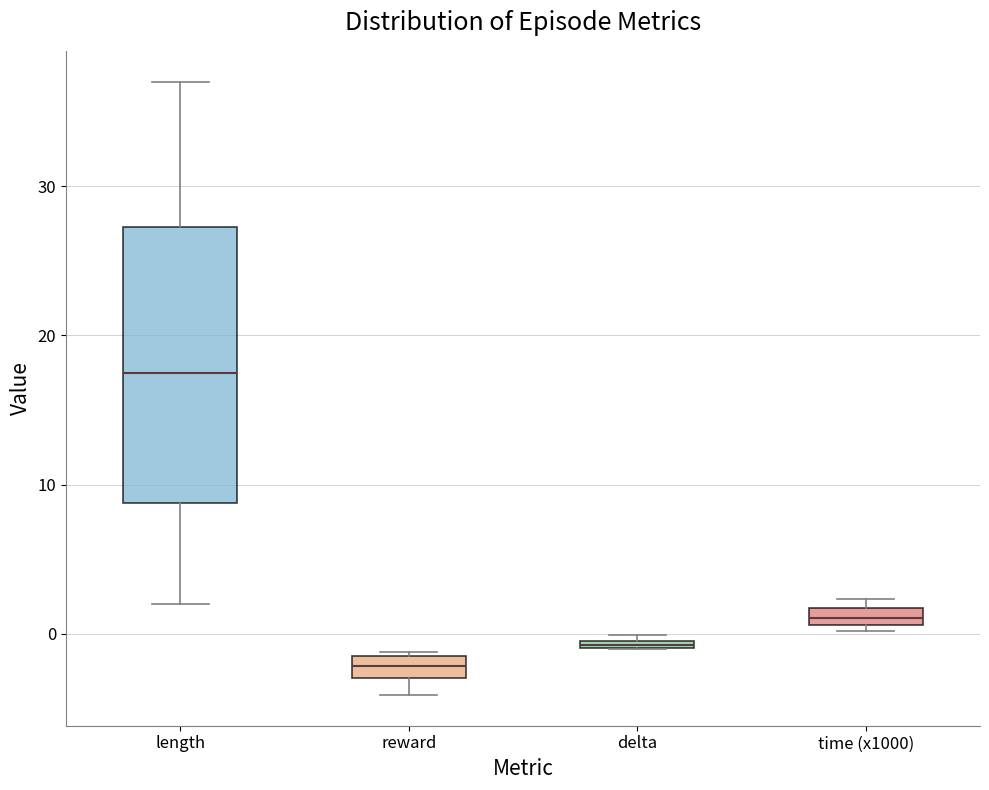

Comparing the boxes themselves (not the whiskers), which one is the tallest?

length